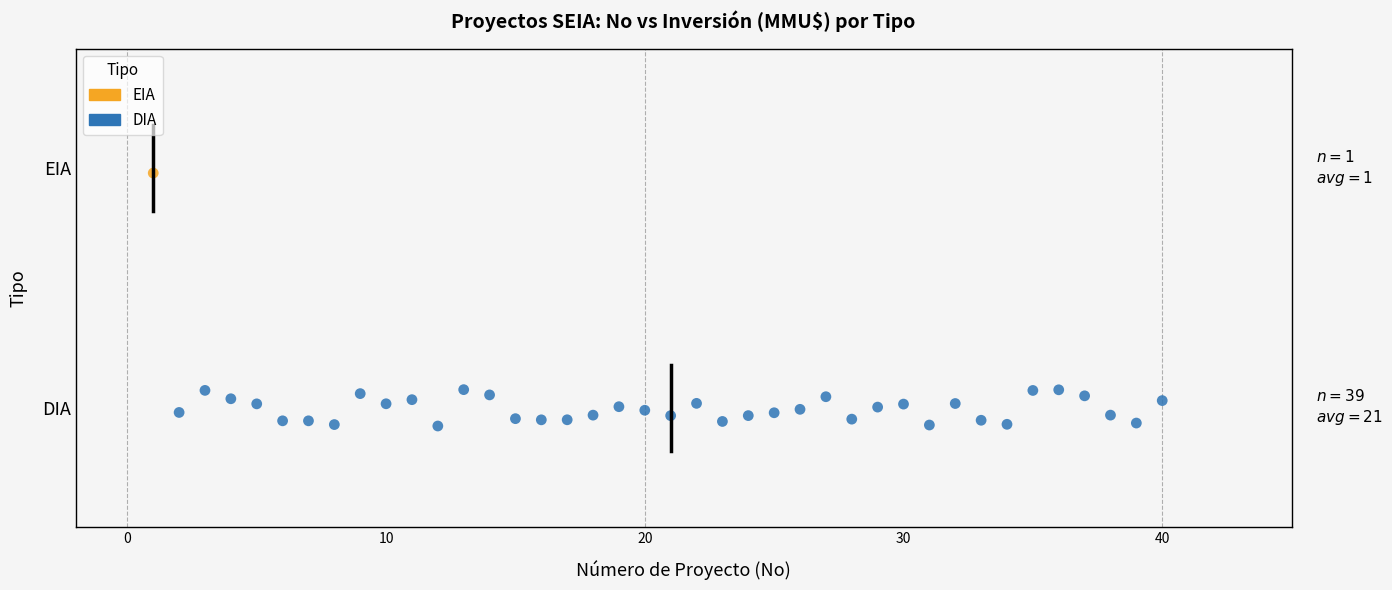

What are all the series names shown in the legend?

EIA, DIA